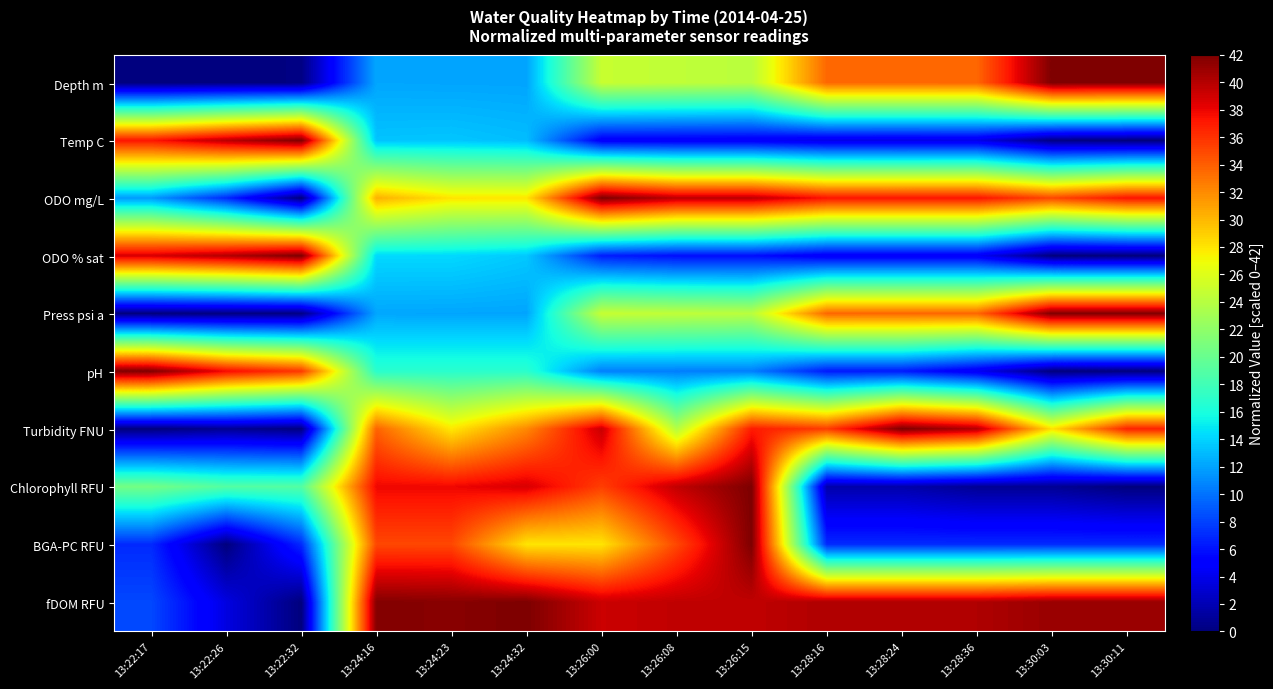

Reading left to right, what are all the values shown in this chart?

Depth m: 13:22:17=0.0	13:22:26=0.1	13:22:32=0.2	13:24:16=12.1	13:24:23=12.1	13:24:32=12.1	13:26:00=24.8	13:26:08=24.5	13:26:15=24.2	13:28:16=33.6	13:28:24=33.6	13:28:36=33.6	13:30:03=42.0	13:30:11=42.0
Temp C: 13:22:17=37.3	13:22:26=39.8	13:22:32=42.0	13:24:16=13.4	13:24:23=13.4	13:24:32=13.1	13:26:00=4.7	13:26:08=4.6	13:26:15=4.6	13:28:16=3.8	13:28:24=3.8	13:28:36=3.8	13:30:03=0.2	13:30:11=0.0
ODO mg/L: 13:22:17=11.7	13:22:26=7.0	13:22:32=0.0	13:24:16=30.3	13:24:23=28.0	13:24:32=28.0	13:26:00=42.0	13:26:08=39.7	13:26:15=39.7	13:28:16=37.3	13:28:24=37.3	13:28:36=37.3	13:30:03=35.0	13:30:11=37.3
ODO % sat: 13:22:17=38.8	13:22:26=40.1	13:22:32=42.0	13:24:16=14.2	13:24:23=14.2	13:24:32=13.6	13:26:00=6.5	13:26:08=5.8	13:26:15=5.8	13:28:16=4.5	13:28:24=4.5	13:28:36=4.5	13:30:03=0.0	13:30:11=0.0
Press psi a: 13:22:17=0.0	13:22:26=0.1	13:22:32=0.2	13:24:16=12.1	13:24:23=12.1	13:24:32=12.1	13:26:00=24.8	13:26:08=24.5	13:26:15=24.2	13:28:16=33.6	13:28:24=33.6	13:28:36=33.6	13:30:03=42.0	13:30:11=42.0
pH: 13:22:17=42.0	13:22:26=37.8	13:22:32=35.7	13:24:16=16.8	13:24:23=16.8	13:24:32=16.8	13:26:00=10.5	13:26:08=10.5	13:26:15=10.5	13:28:16=6.3	13:28:24=6.3	13:28:36=4.2	13:30:03=0.0	13:30:11=0.0
Turbidity FNU: 13:22:17=0.0	13:22:26=0.8	13:22:32=0.2	13:24:16=33.8	13:24:23=27.8	13:24:32=32.1	13:26:00=39.3	13:26:08=23.9	13:26:15=37.0	13:28:16=35.5	13:28:24=42.0	13:28:36=40.0	13:30:03=28.2	13:30:11=36.7
Chlorophyll RFU: 13:22:17=20.6	13:22:26=18.9	13:22:32=18.9	13:24:16=37.9	13:24:23=37.9	13:24:32=38.7	13:26:00=35.4	13:26:08=39.5	13:26:15=42.0	13:28:16=1.6	13:28:24=1.6	13:28:36=0.8	13:30:03=0.8	13:30:11=0.0
BGA-PC RFU: 13:22:17=7.0	13:22:26=0.0	13:22:32=7.0	13:24:16=35.0	13:24:23=35.0	13:24:32=28.0	13:26:00=28.0	13:26:08=35.0	13:26:15=42.0	13:28:16=7.0	13:28:24=7.0	13:28:36=7.0	13:30:03=7.0	13:30:11=7.0
fDOM RFU: 13:22:17=8.2	13:22:26=3.6	13:22:32=0.0	13:24:16=41.8	13:24:23=41.6	13:24:32=42.0	13:26:00=39.2	13:26:08=39.6	13:26:15=39.6	13:28:16=40.2	13:28:24=40.2	13:28:36=40.2	13:30:03=41.0	13:30:11=41.0